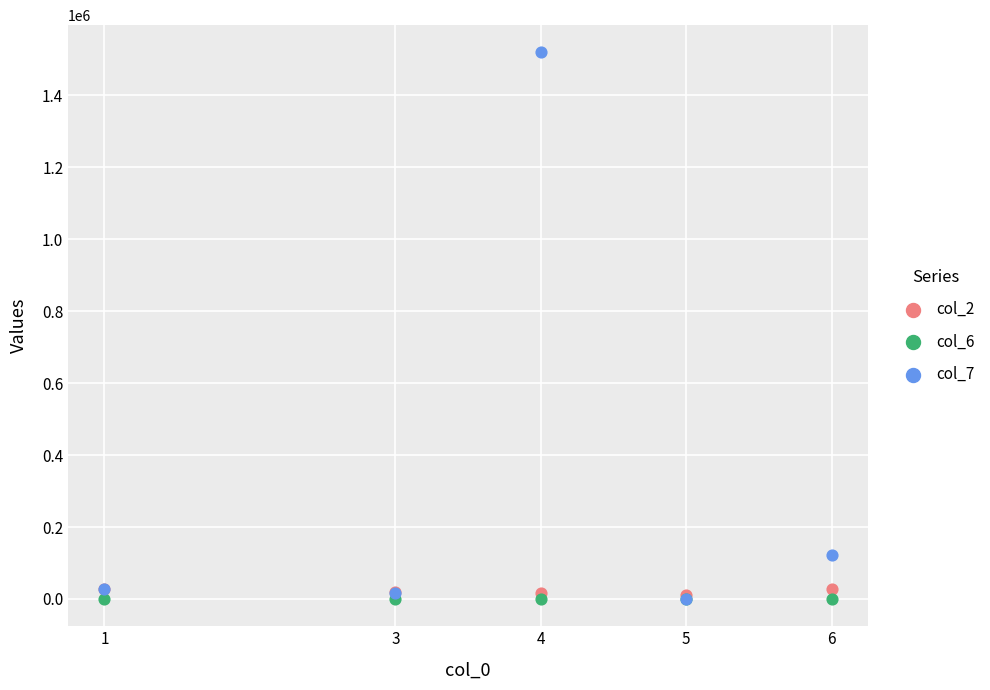

Across all series, what Y value is closest to 759760?

123358.8